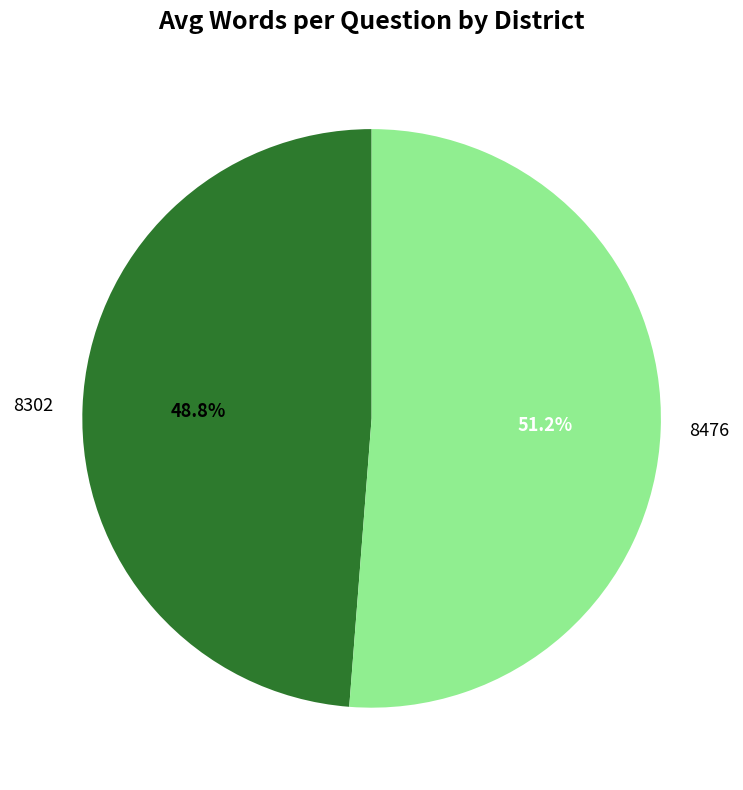

What percentage is the 8476 slice, to the nearest percent?

51%